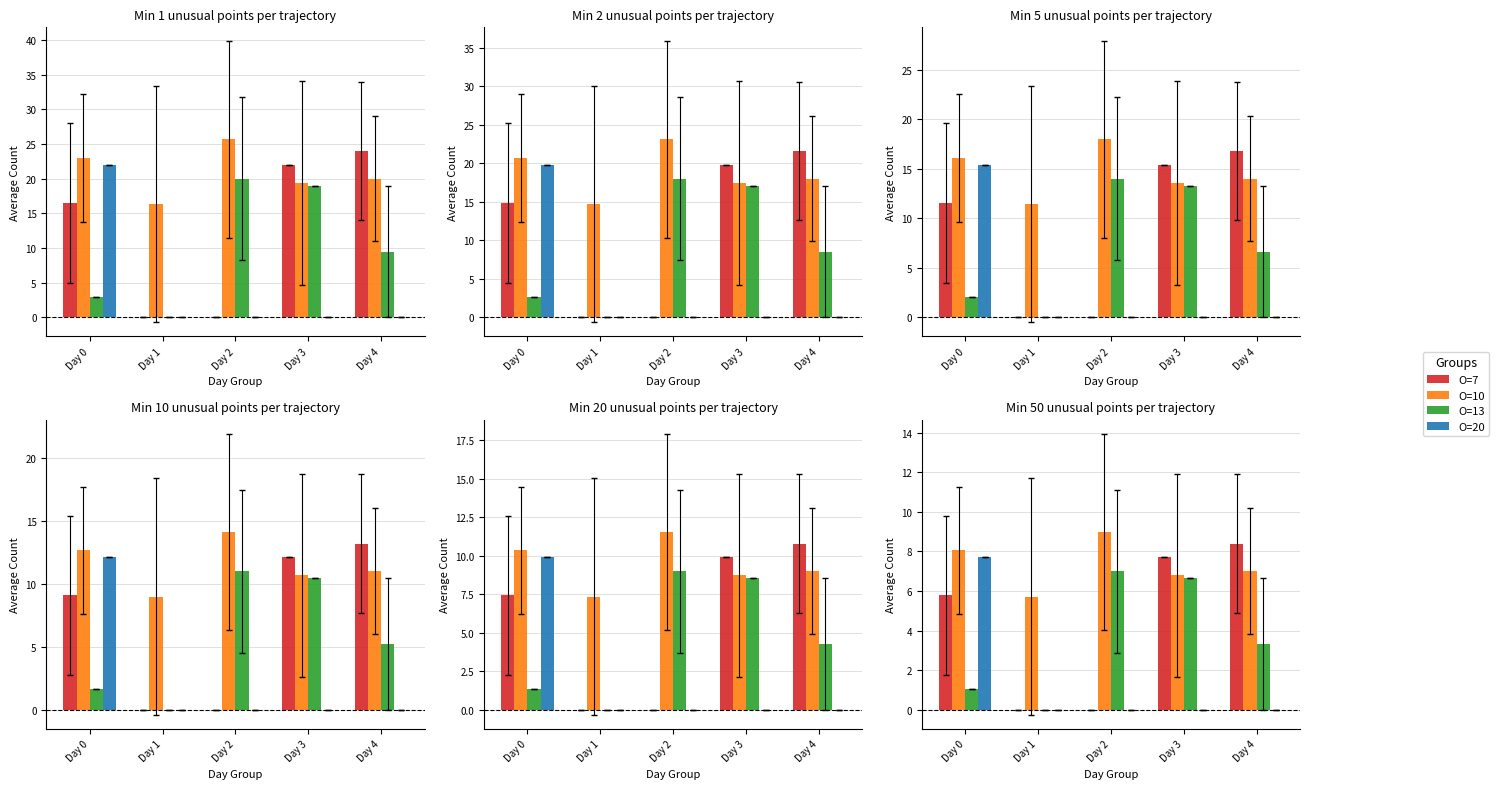

Rank the categories by O=10 value from lowest to highest.

Day 1, Day 3, Day 4, Day 0, Day 2